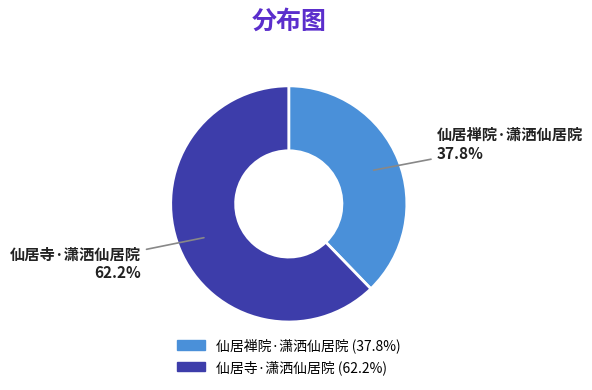

What portion of the pie excludes 仙居寺·潇洒仙居院?

37.8%